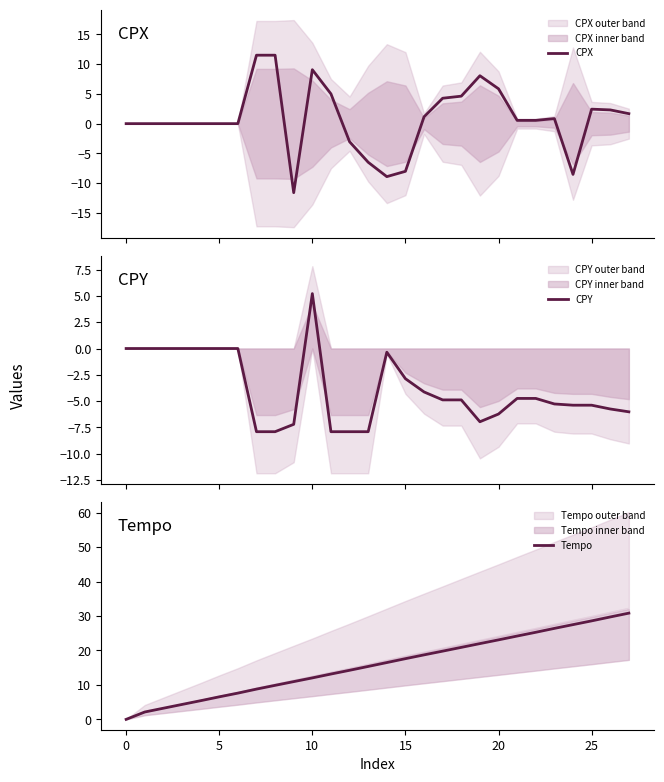

The Tempo series shows 23.1 at 20. True or false?

True